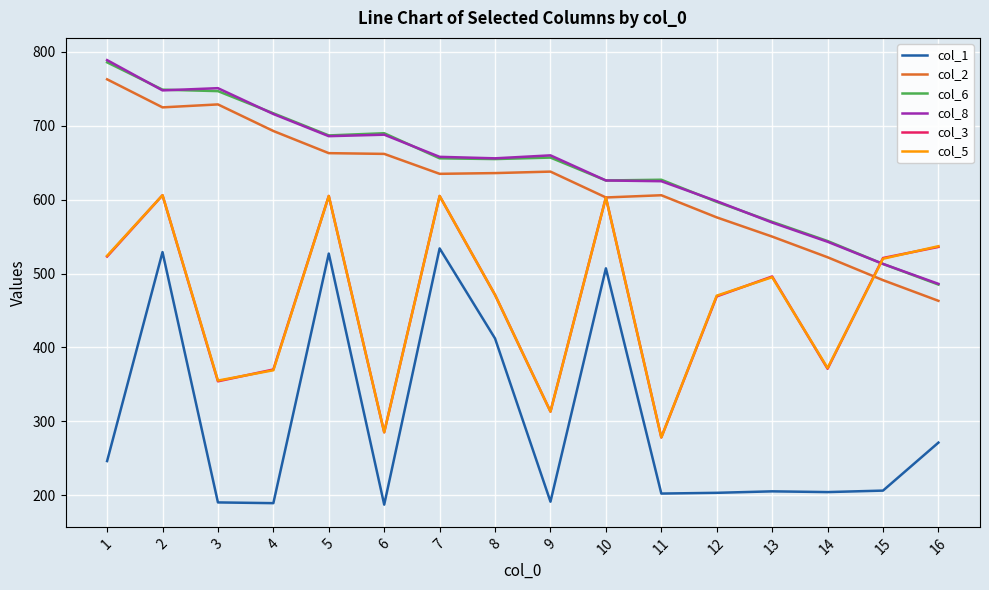

How many lines are shown in the chart?

6